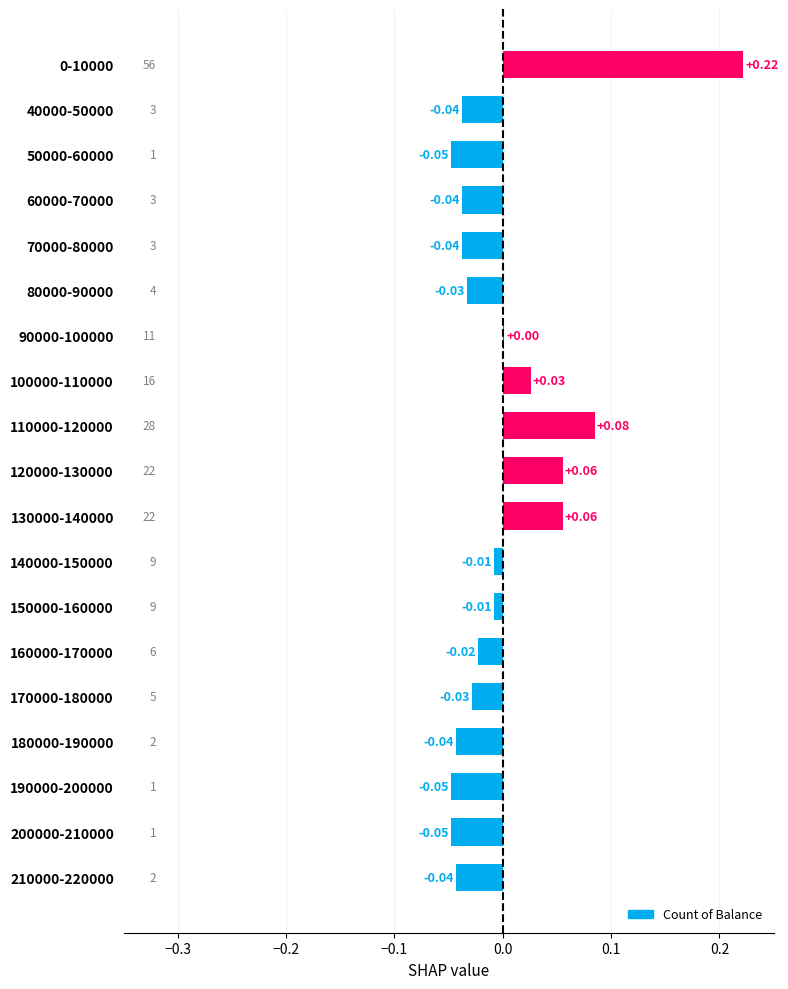

Between 100000-110000 and 180000-190000, which is larger?

100000-110000